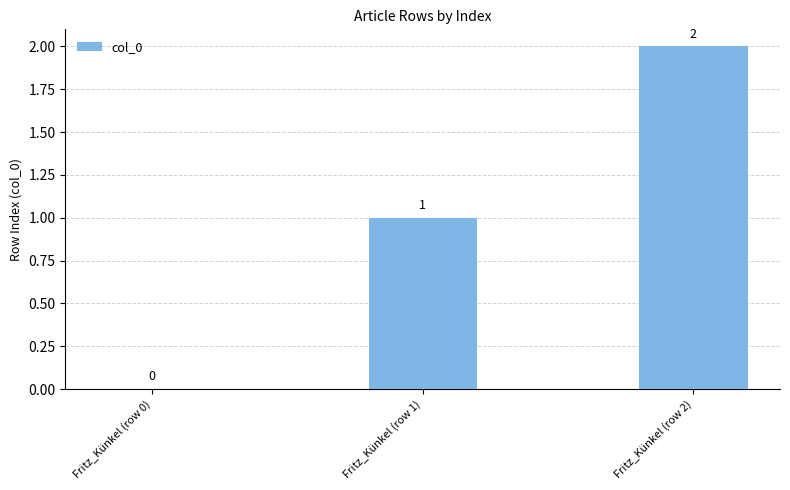

Is it true that the value at Fritz_Künkel (row 0) is 1?

False